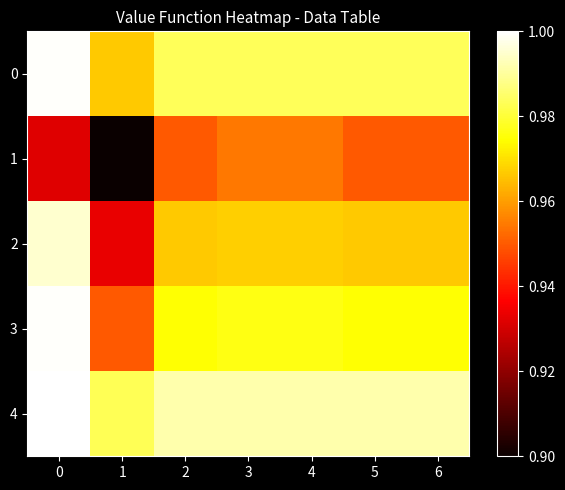

Rank the series at 2 from lowest to highest value.

1, 2, 3, 0, 4